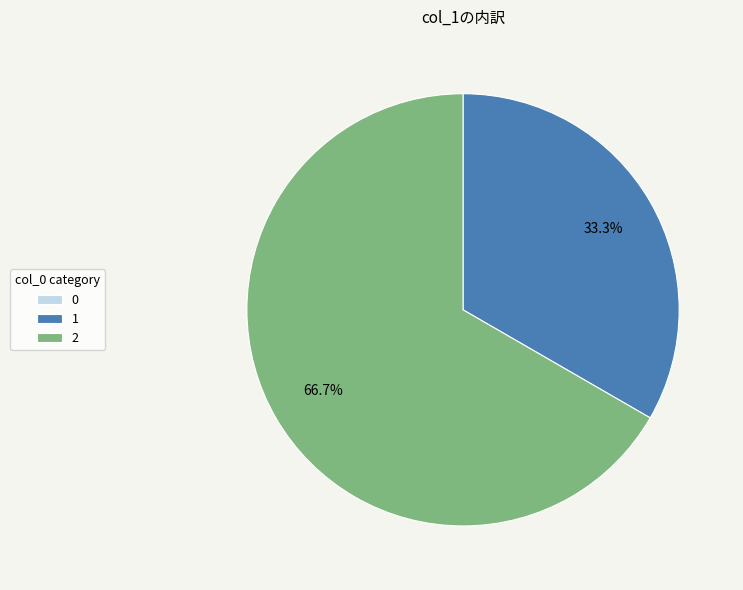

What is the majority slice?

2